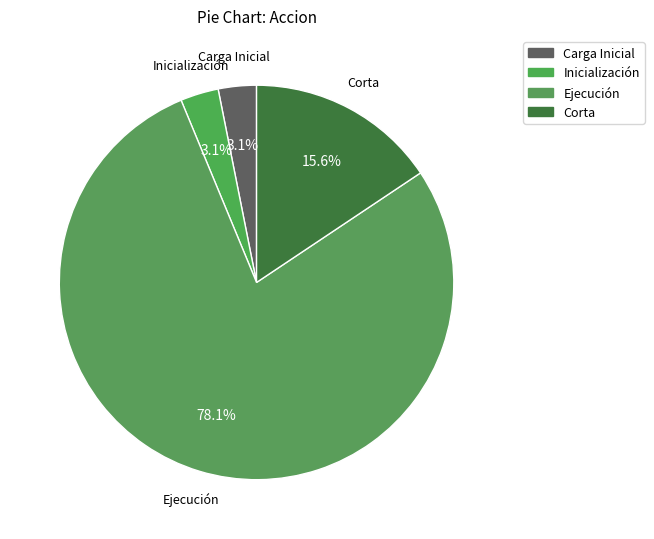

Which slice represents more than half of the pie?

Ejecución